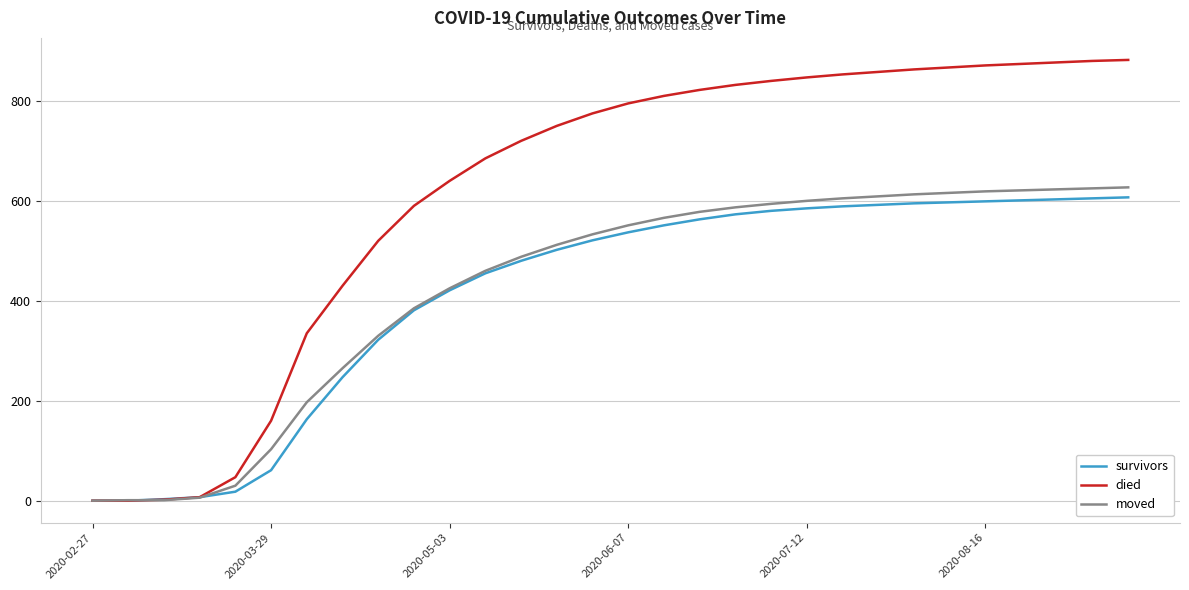

Which series has the largest range (max minus min)?

died